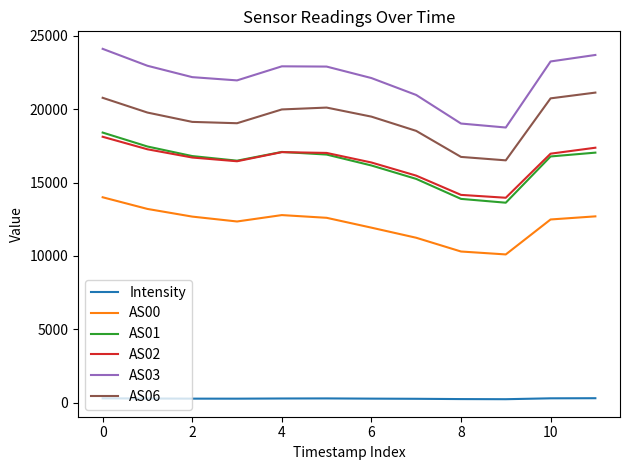

Which series has the widest spread of values?

AS03